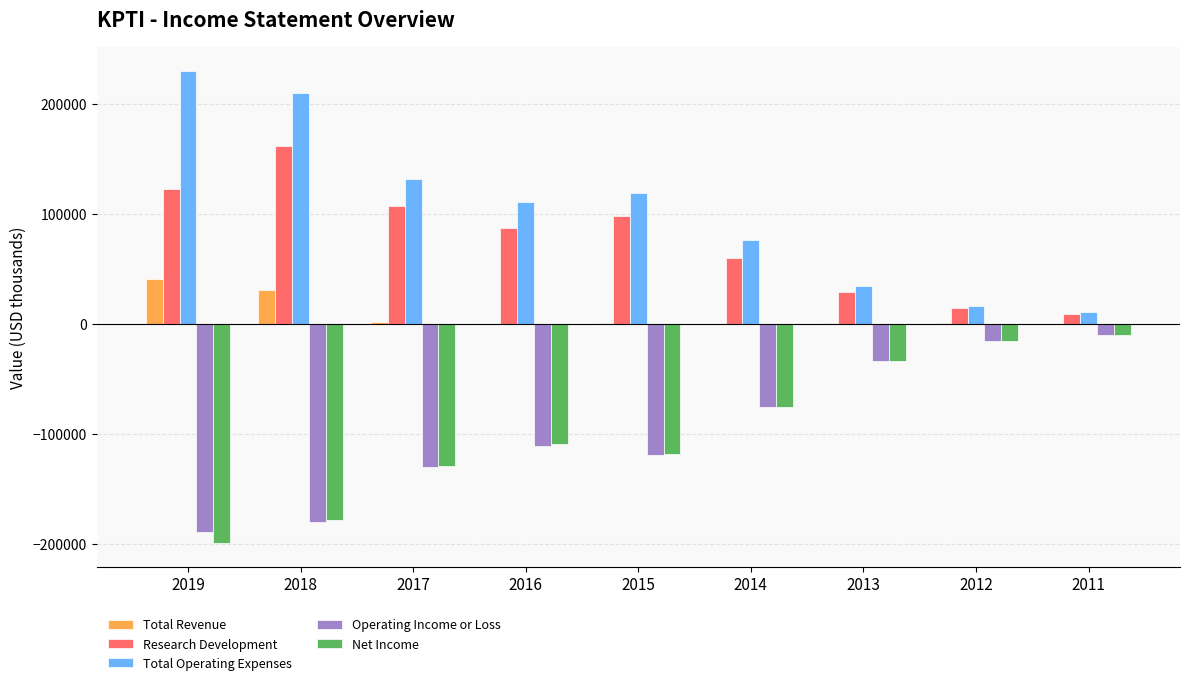

The value of Net Income at 2018 is -178400. True or false?

True